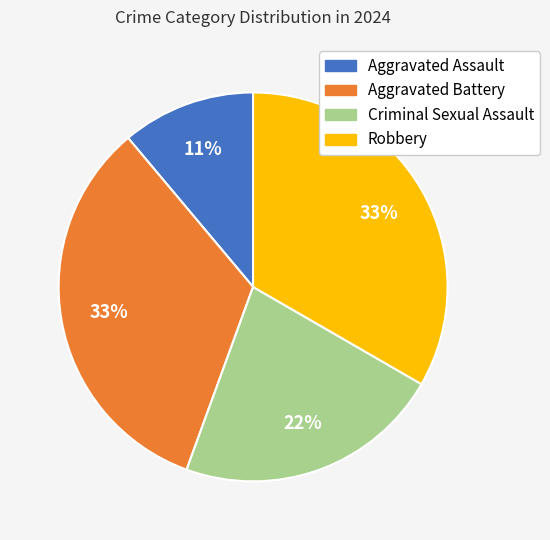

Between Criminal Sexual Assault and Robbery, which is larger?

Robbery